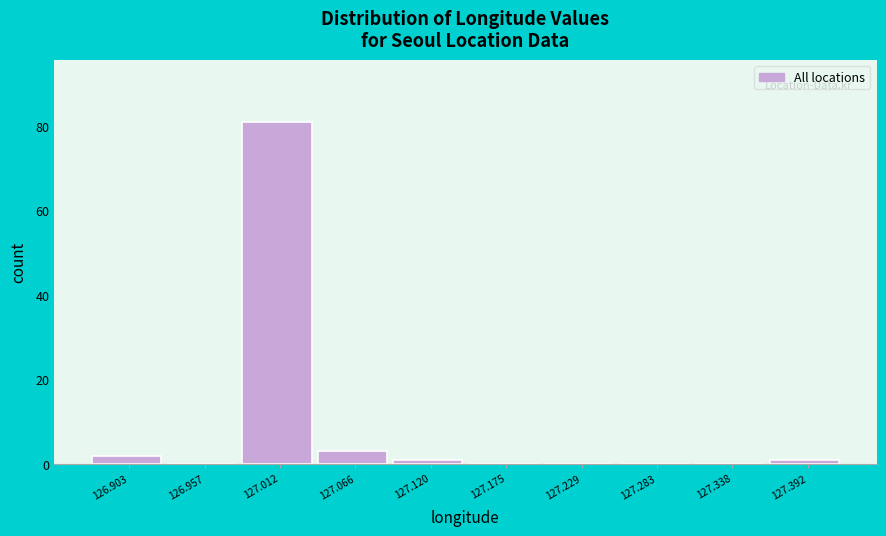

Reading left to right, extract all data points from this chart.

126.903=2	126.957=0	127.012=81	127.066=3	127.120=1	127.175=0	127.229=0	127.283=0	127.338=0	127.392=1